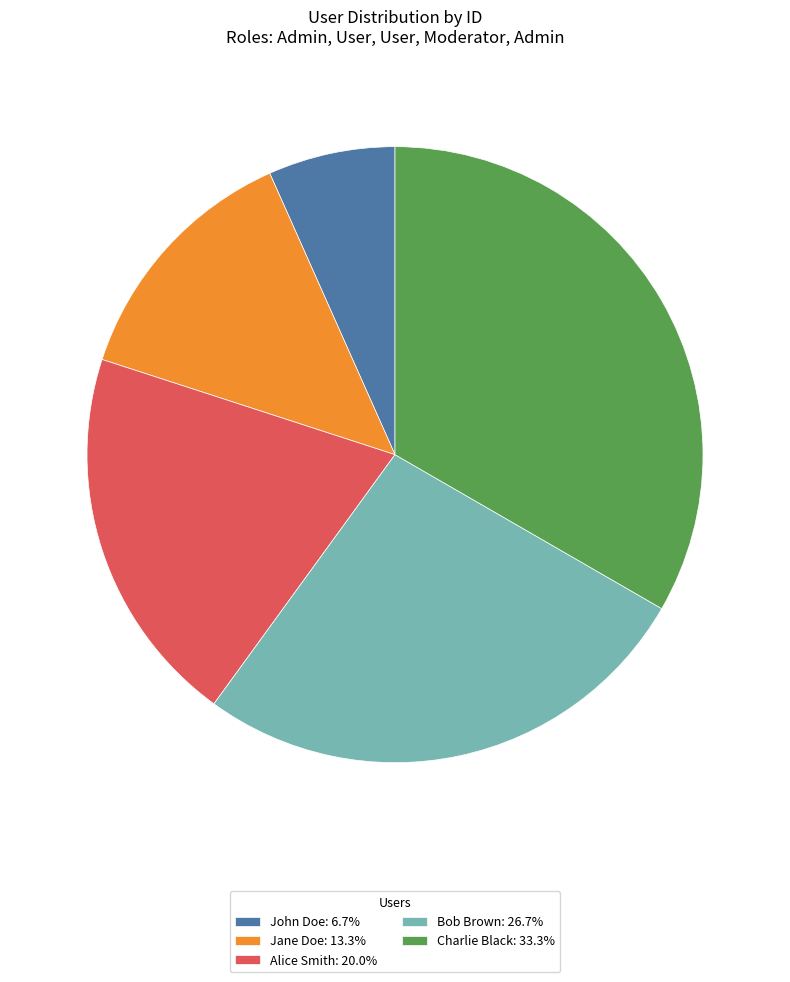

True or false: Jane Doe accounts for 19% of the total.

False